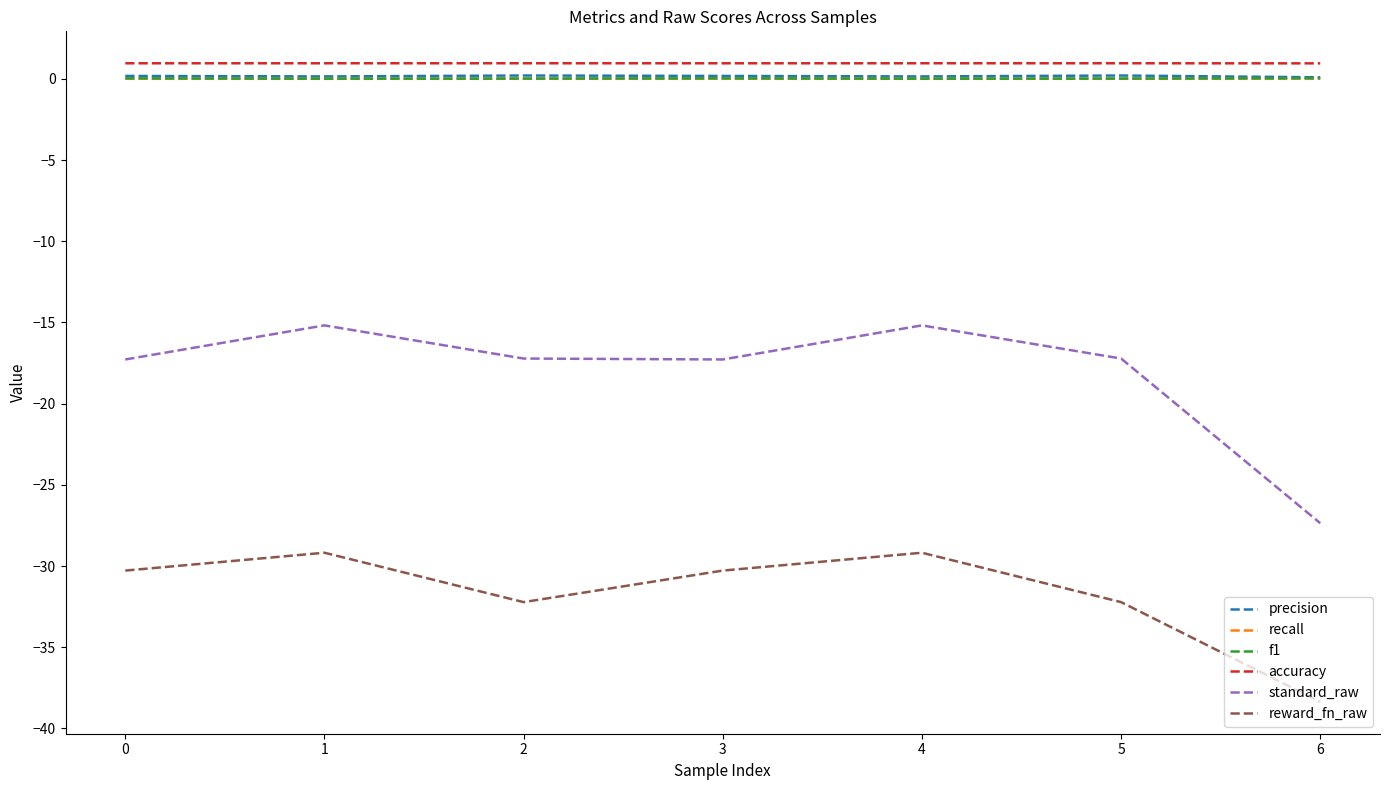

Which series has the largest range (max minus min)?

standard_raw